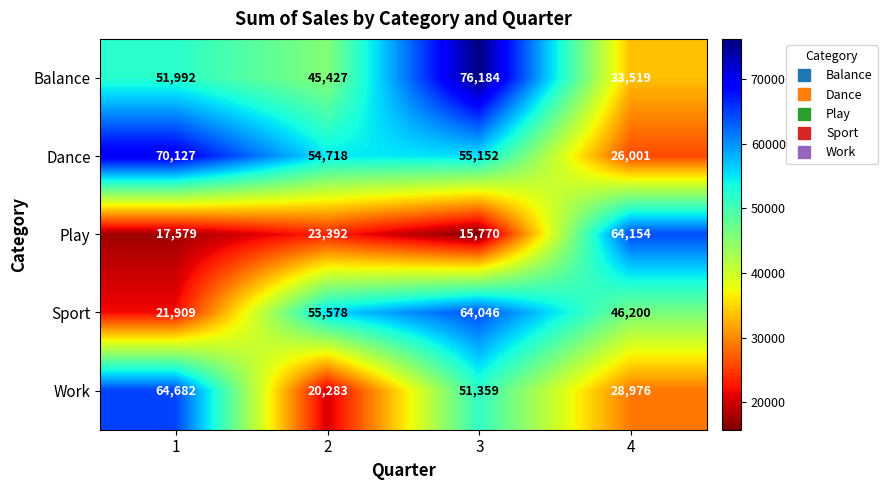

At 4, list the series in order from smallest to largest.

Dance, Work, Balance, Sport, Play